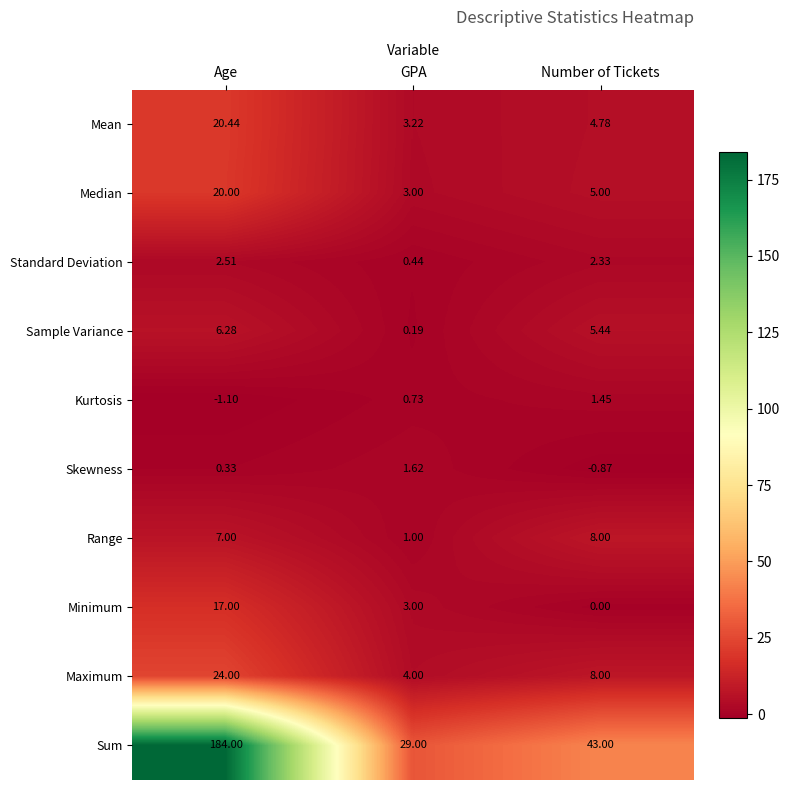

Which series has the widest spread of values?

Sum